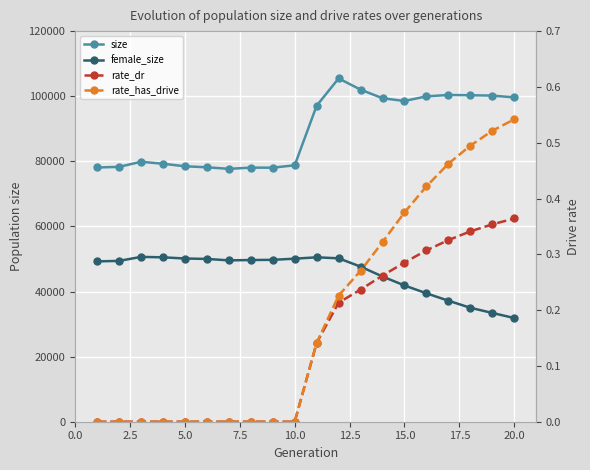

List the series in order of their peak value, lowest first.

rate_dr, rate_has_drive, female_size, size